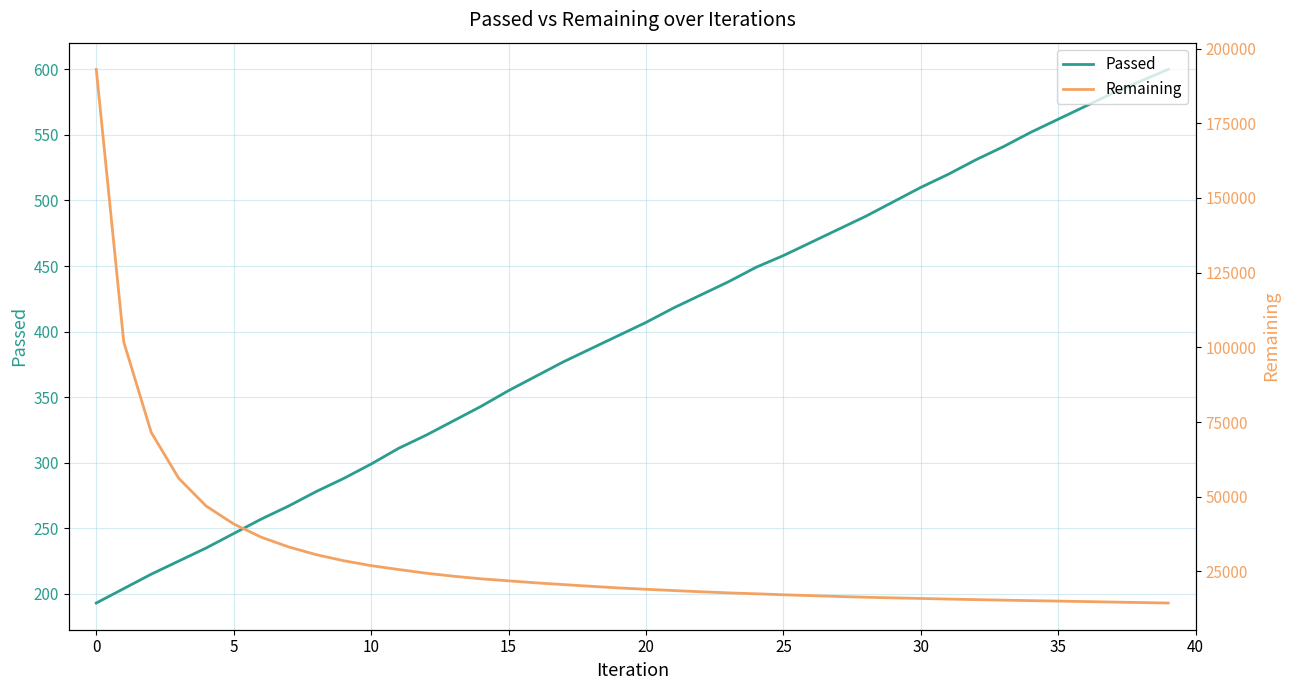

The Passed series shows 176 at 10. True or false?

False